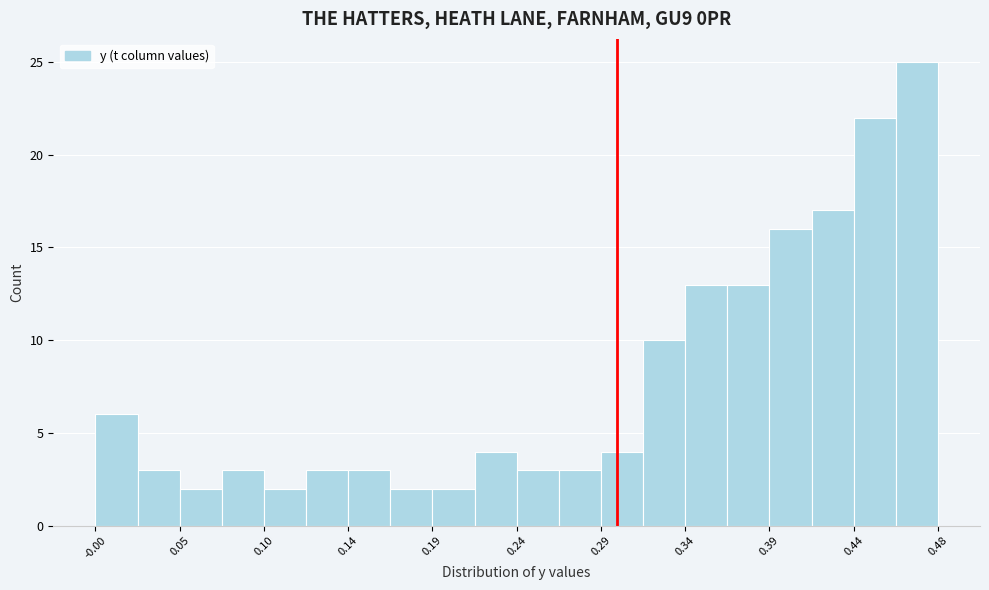

Reading left to right, transcribe this chart: for each bar, give the range it covers on the x-axis and its height. Neither the bar edges nor the heights are printed on the chart, so give them approximately, as read against the axes.

0.000 to 0.025: 6
0.025 to 0.050: 3
0.050 to 0.070: 2
0.070 to 0.095: 3
0.095 to 0.120: 2
0.120 to 0.145: 3
0.145 to 0.170: 3
0.170 to 0.195: 2
0.195 to 0.220: 2
0.220 to 0.240: 4
0.240 to 0.265: 3
0.265 to 0.290: 3
0.290 to 0.315: 4
0.315 to 0.340: 10
0.340 to 0.365: 13
0.365 to 0.390: 13
0.390 to 0.410: 16
0.410 to 0.435: 17
0.435 to 0.460: 22
0.460 to 0.485: 25